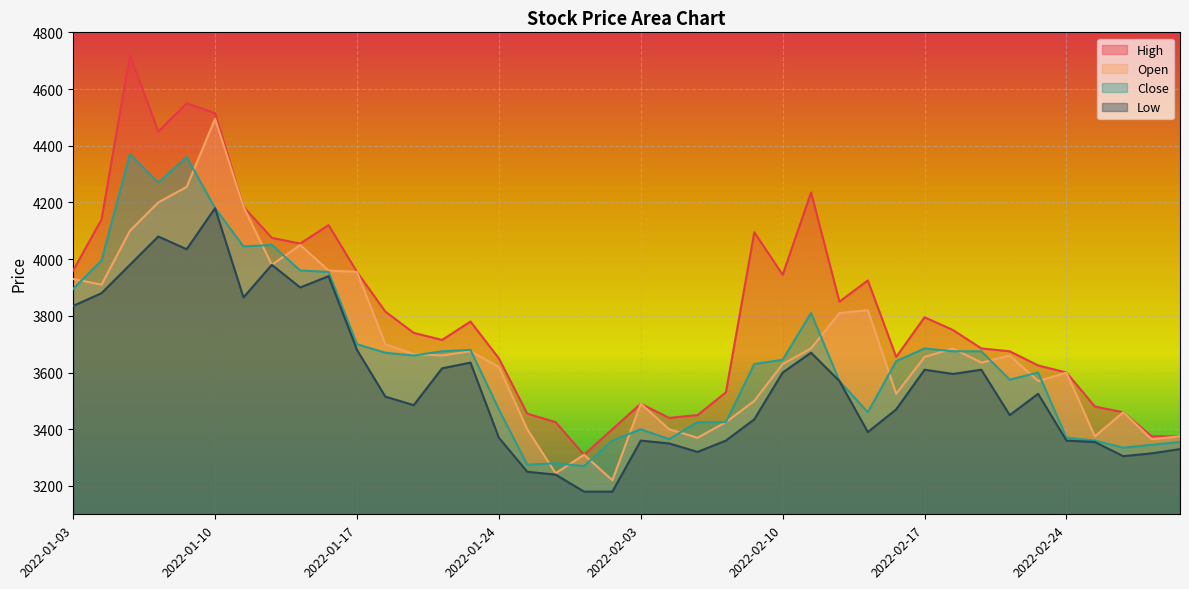

What is the difference between the second highest and minimum values in the Low series?

900